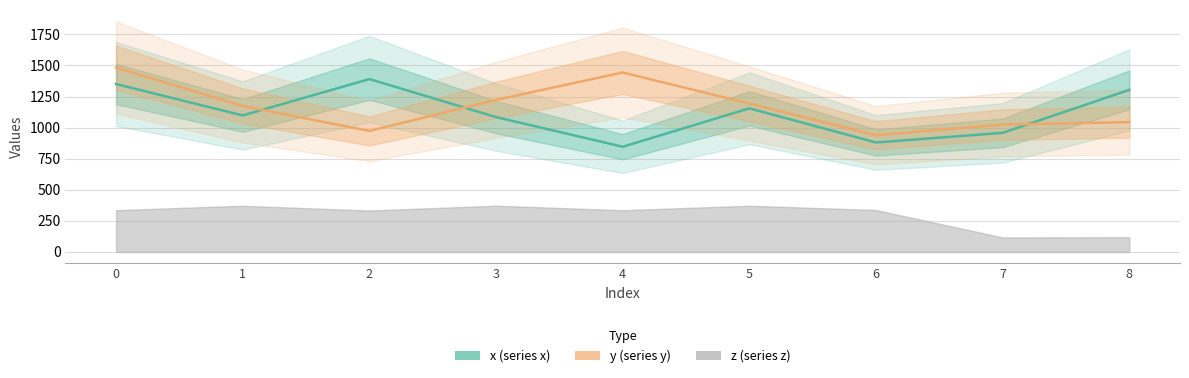

At which label is y closest to 1210?

3